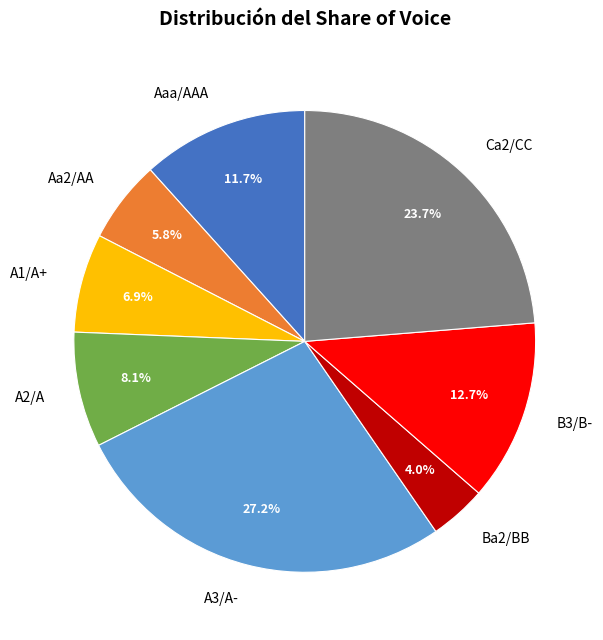

True or false: Ca2/CC accounts for 1% of the total.

False